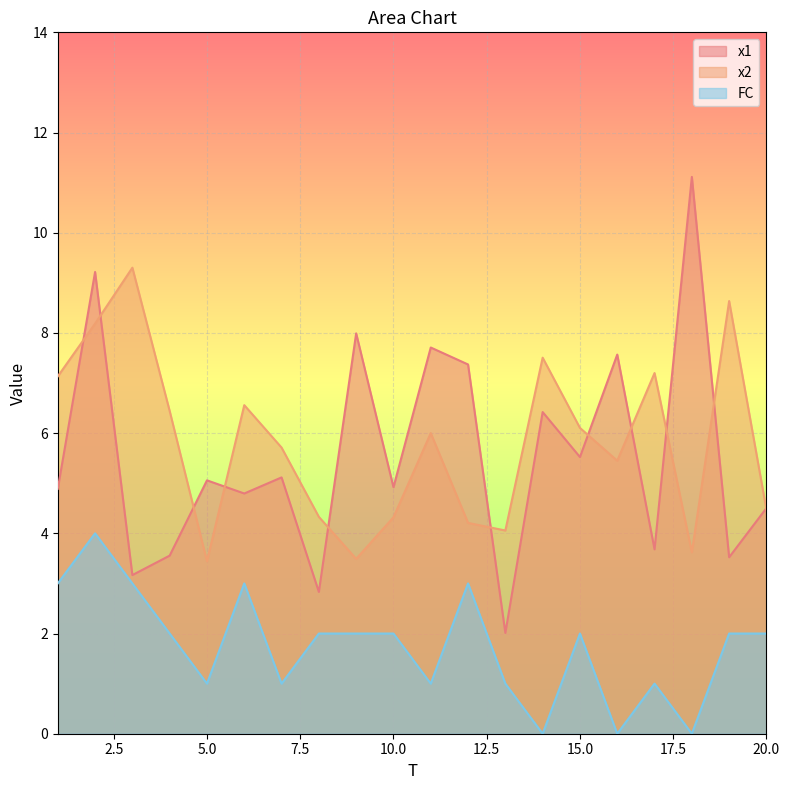

At which category is the sum across all series the highest?

2